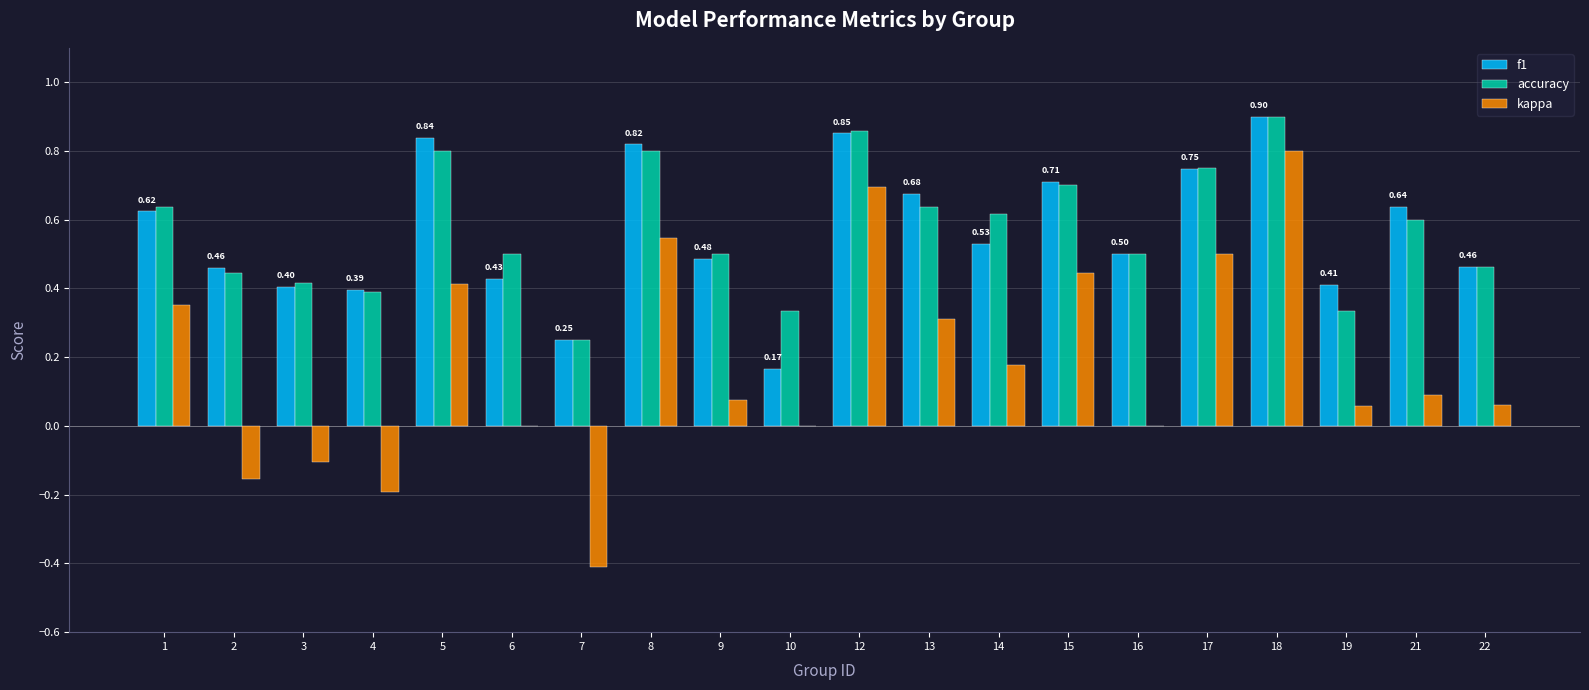

At which category is the sum across all series the highest?

18